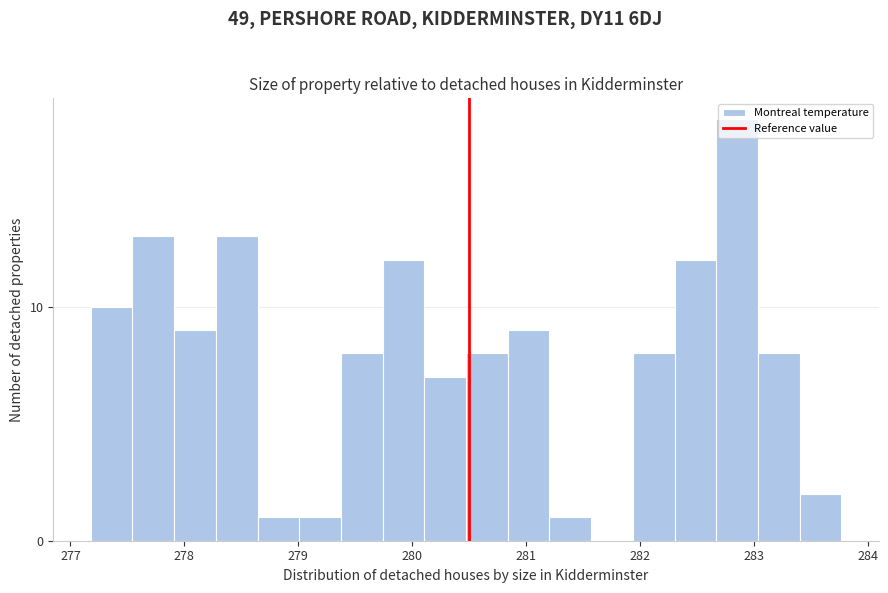

Around what value on the x-axis is the tallest bar? Give the approximate position of its centre, as read against the axis.

282.9